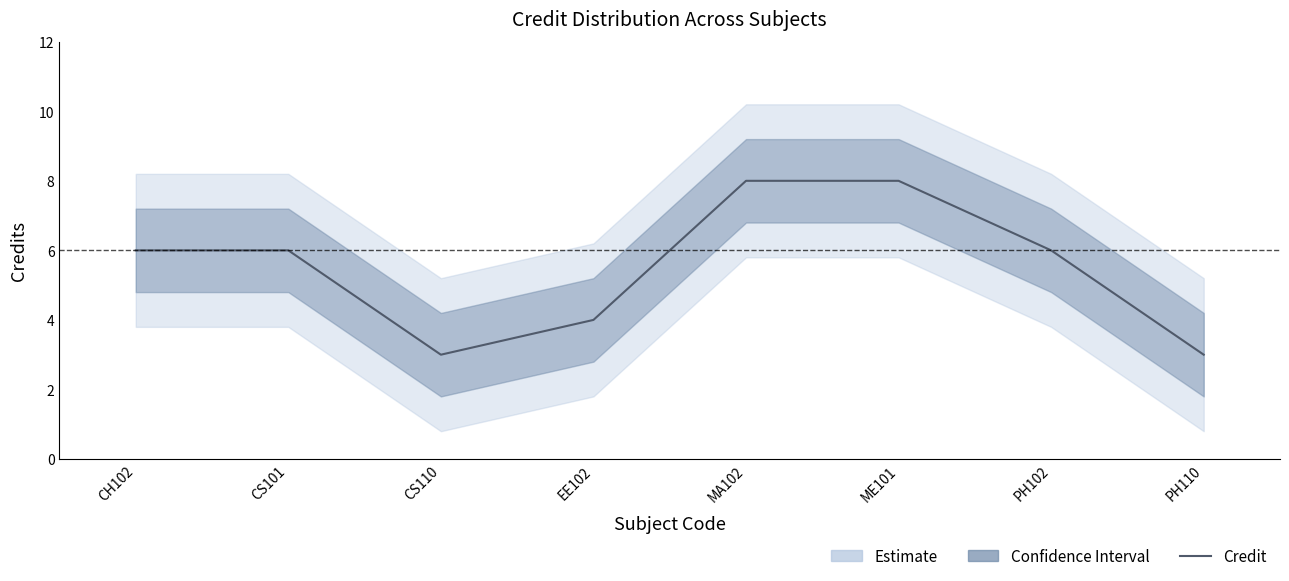

The chart shows a value of 10 at CS101. True or false?

False